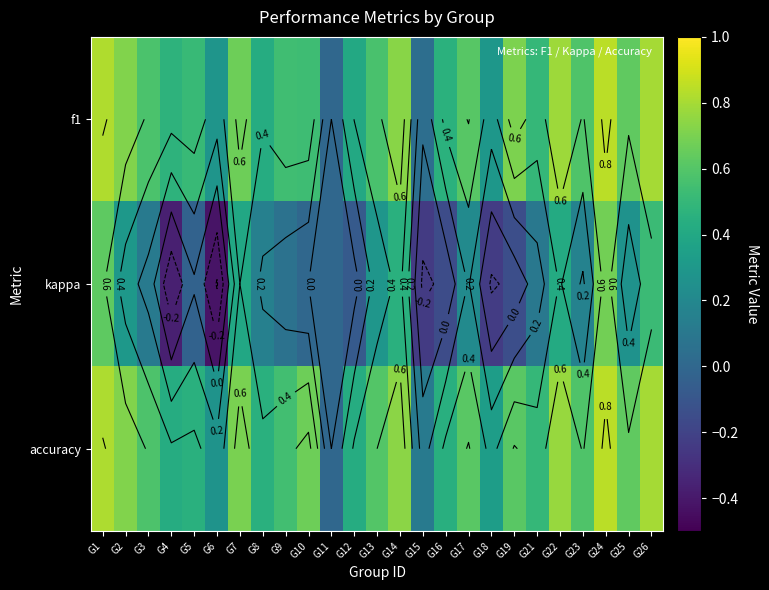

How many negative values does the kappa series have?

8